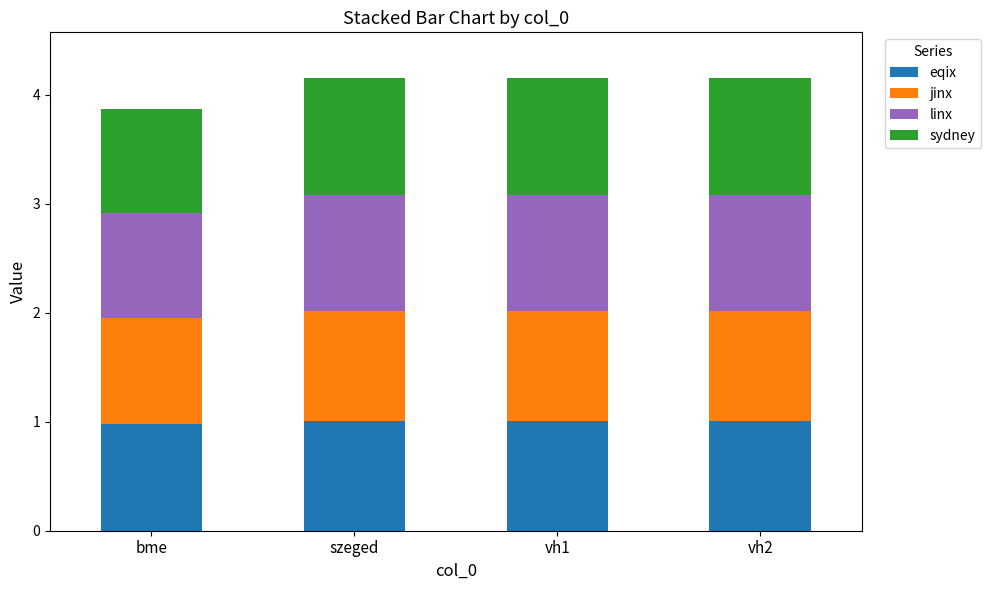

At which label is eqix closest to 0?

bme